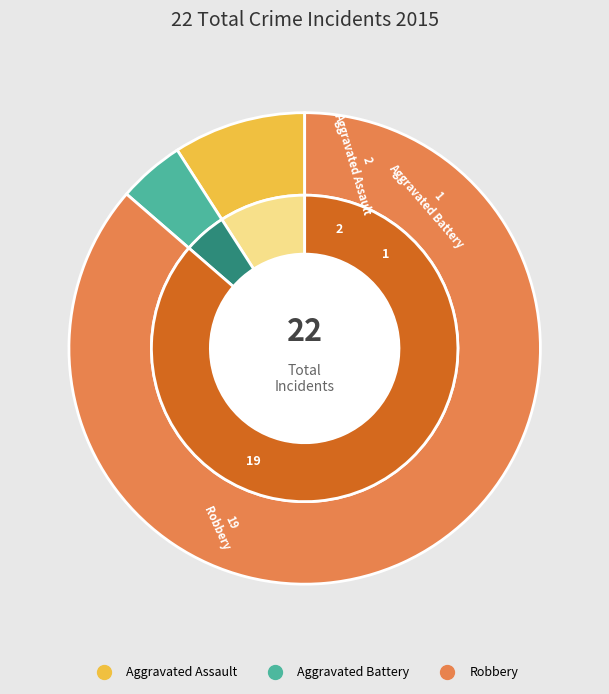

What percentage is NOT represented by Aggravated Assault?

90.9%